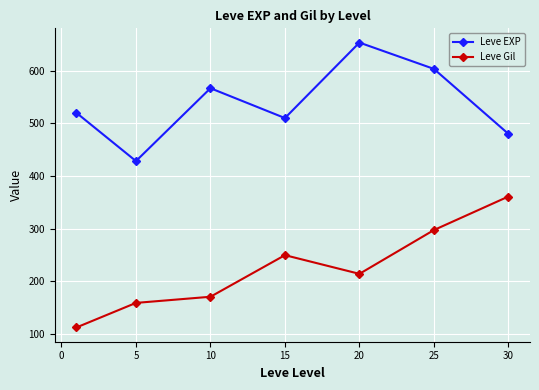

How many lines are shown in the chart?

2